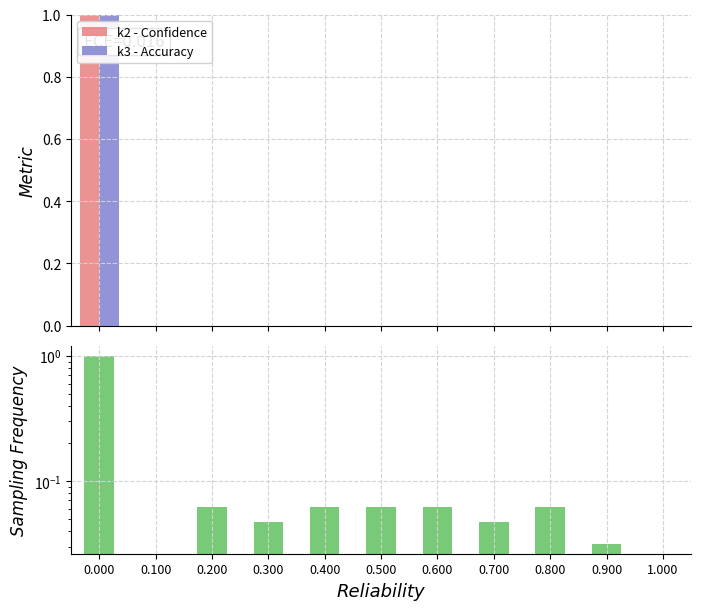

Which category has the lowest value in the k3 - Accuracy series?

0.100